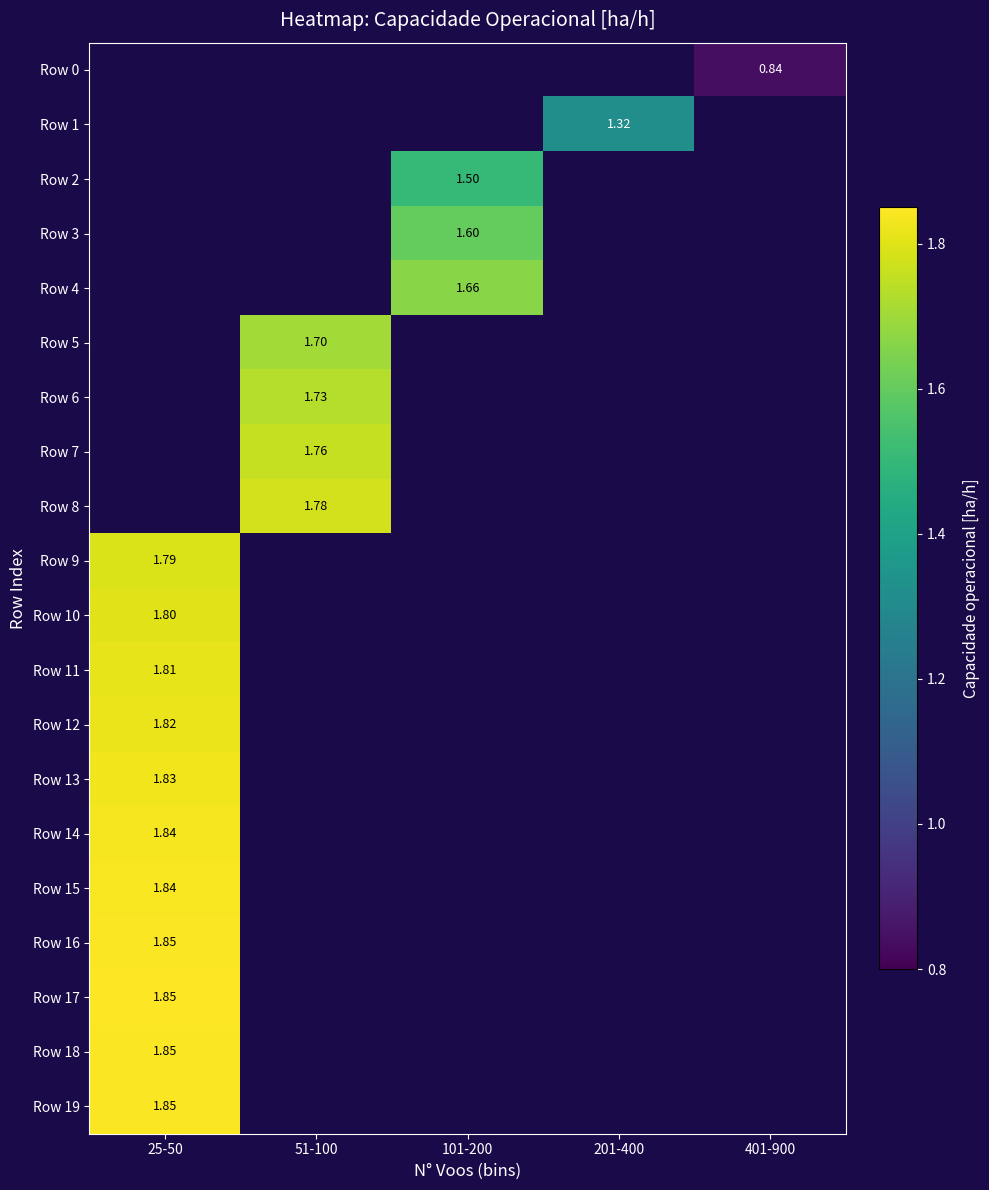

What is the smallest value displayed?

0.8